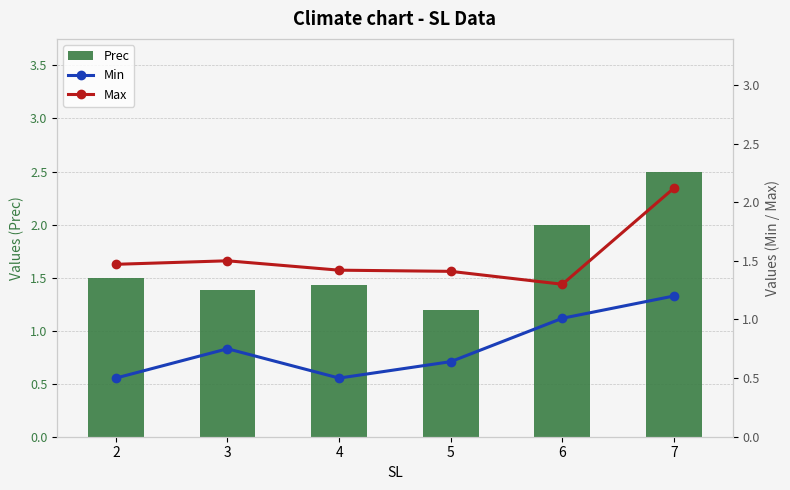

Reading left to right, transcribe all the data shown in this chart.

Prec: 2=1.5	3=1.4	4=1.4	5=1.2	6=2.0	7=2.5
Min: 2=0.5	3=0.8	4=0.5	5=0.6	6=1.0	7=1.2
Max: 2=1.5	3=1.5	4=1.4	5=1.4	6=1.3	7=2.1